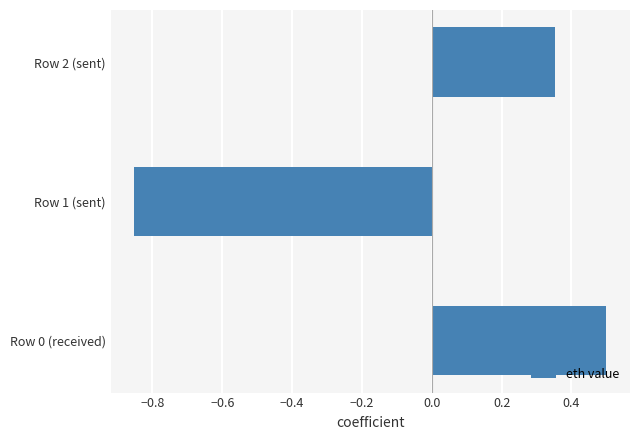

Read the value at Row 0 (received).

0.5